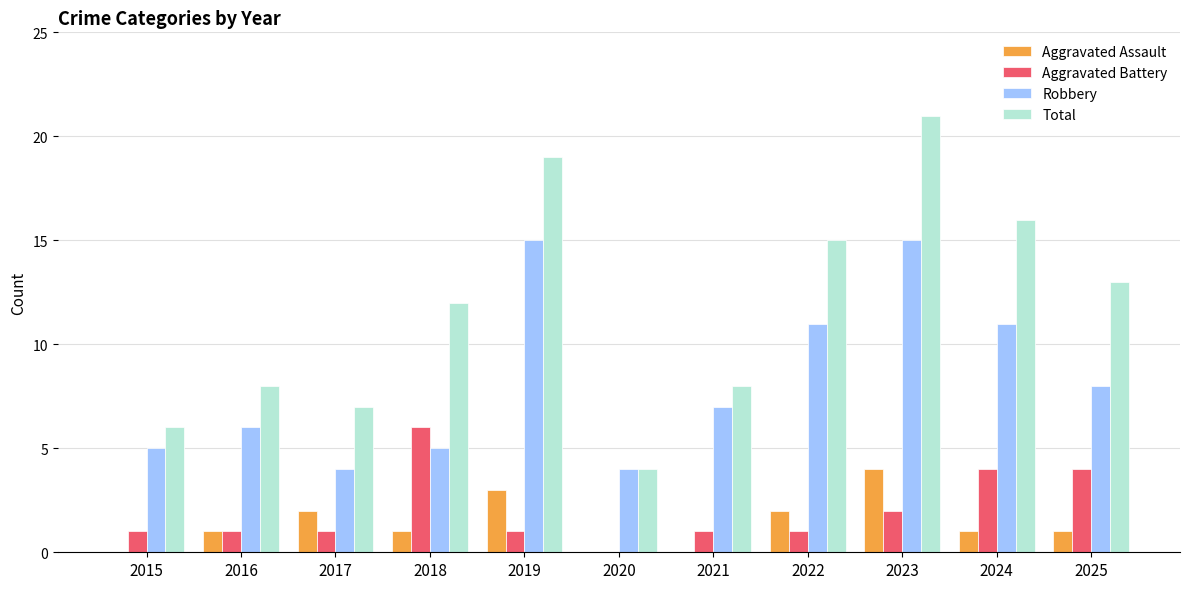

At which label does Robbery first exceed 7?

2019